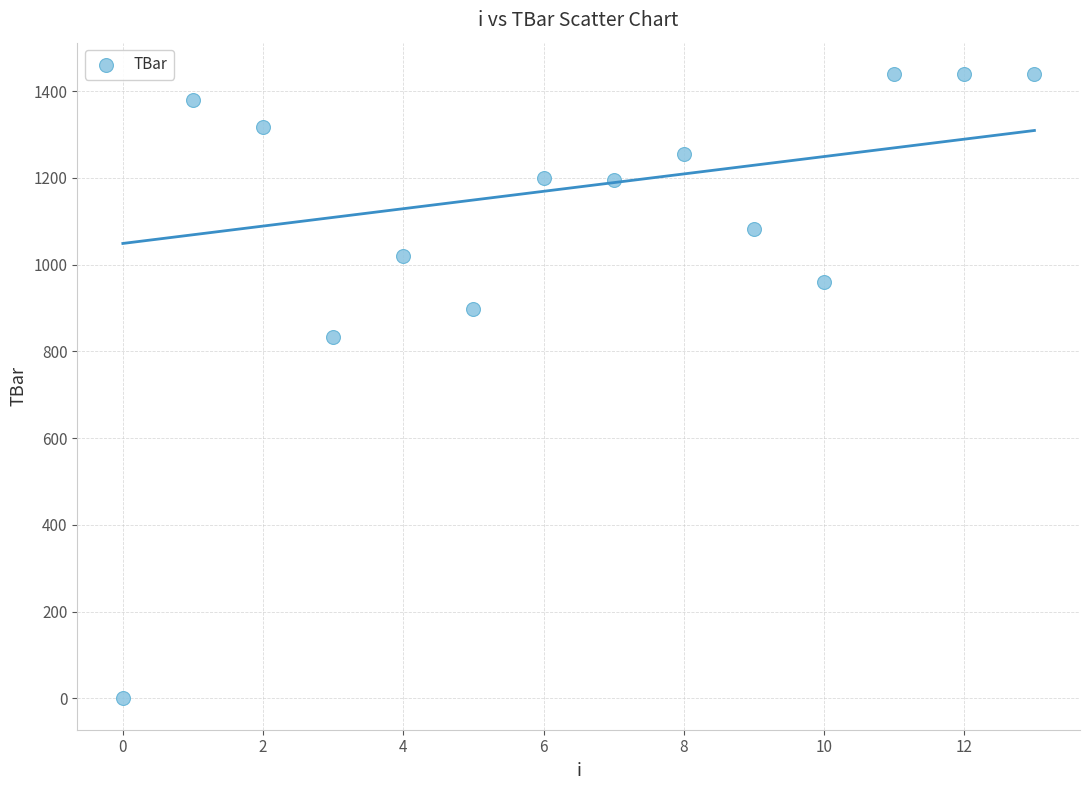

What Y value in the scatter plot is closest to 720?

833.5